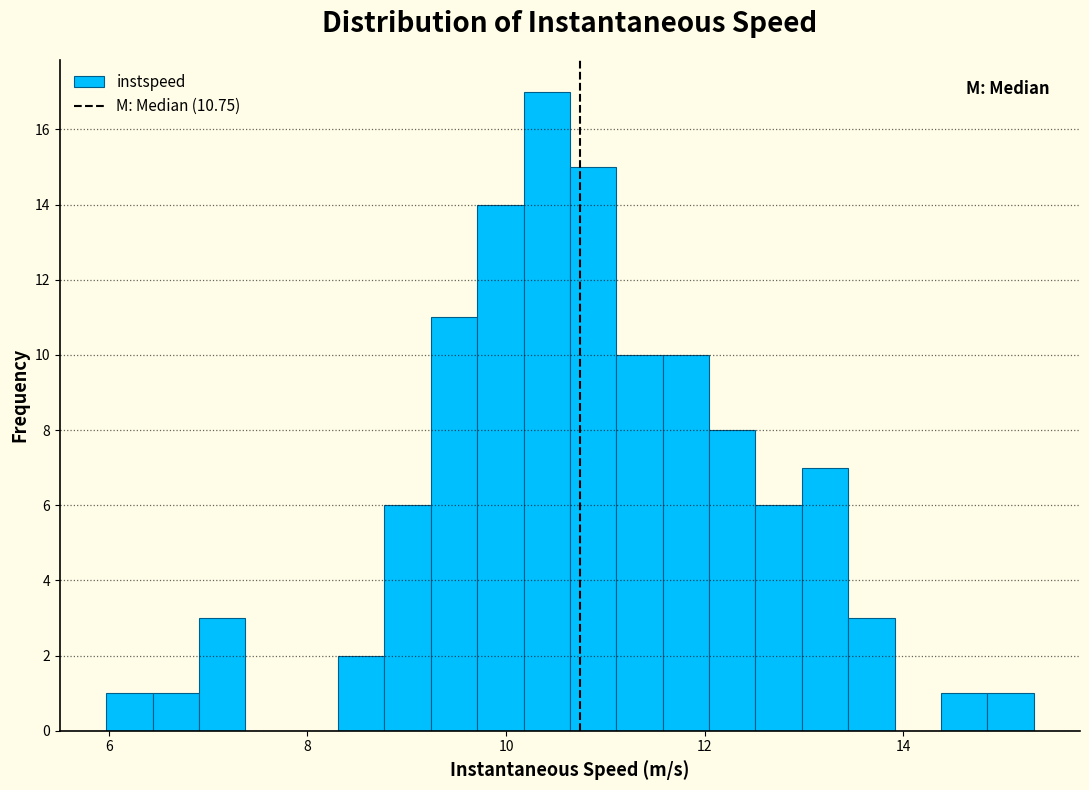

Read against the x-axis, roughly where is the centre of the tallest bar?

10.4